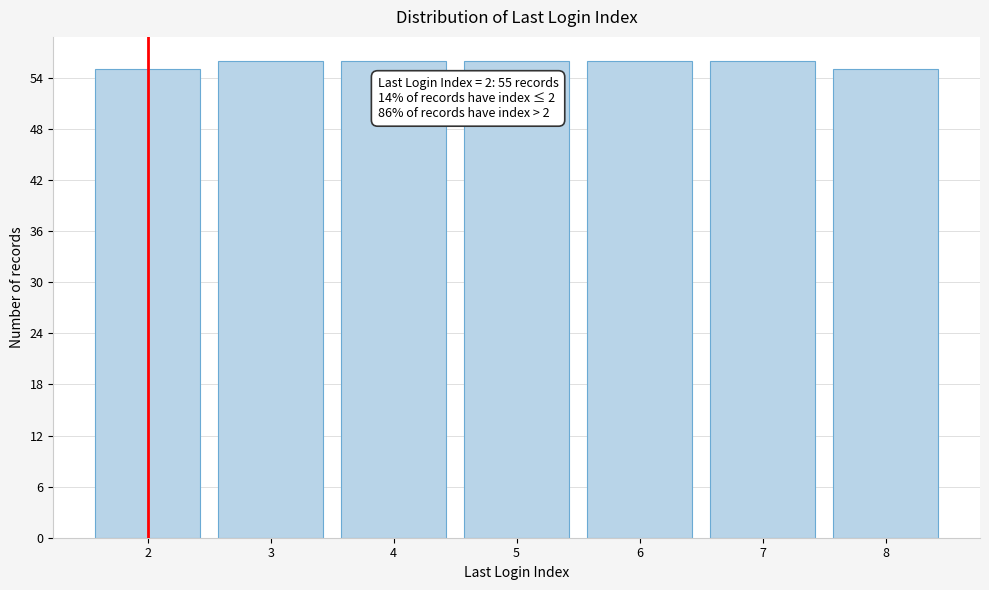

Reading left to right, what are all the values shown in this chart?

55	56	56	56	56	56	55